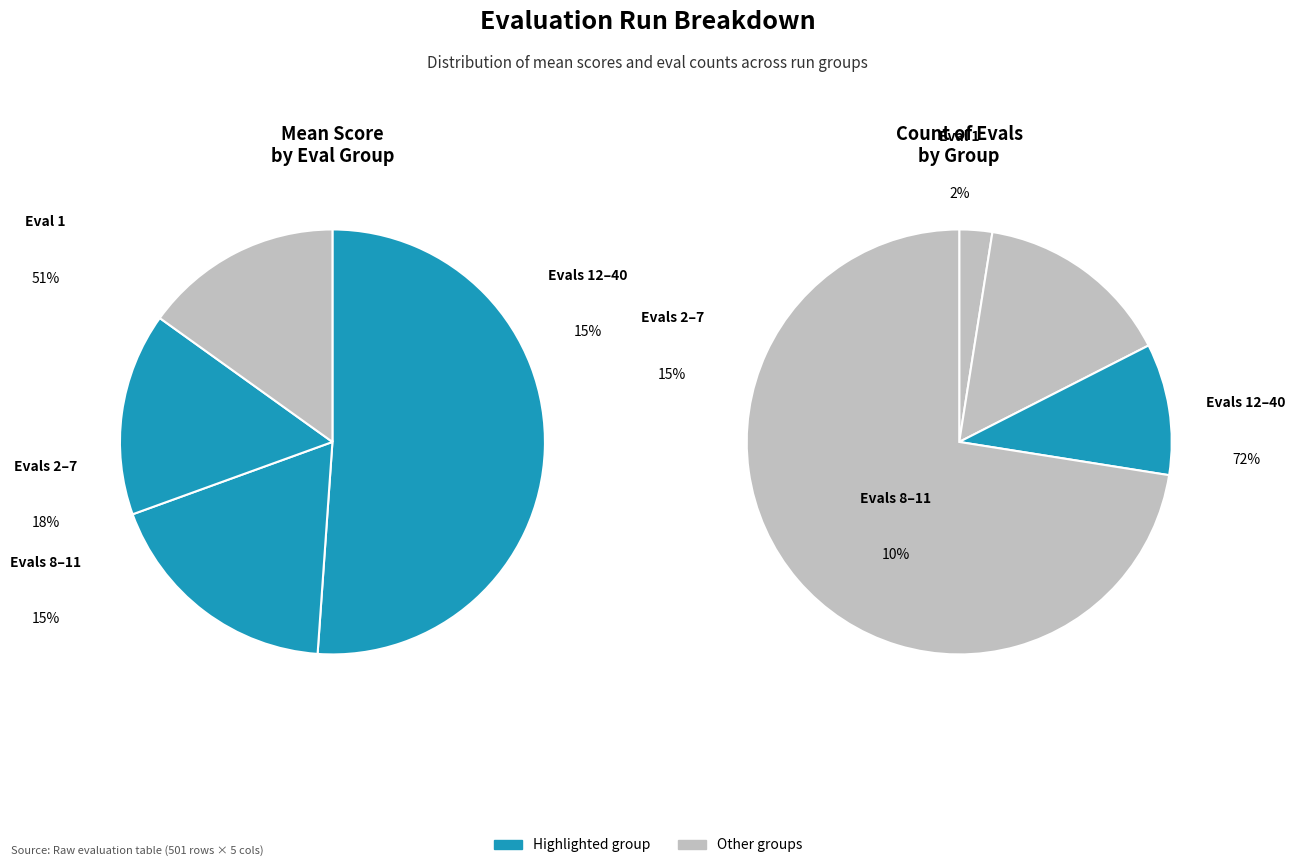

What is the largest slice in the pie chart?

evals 1